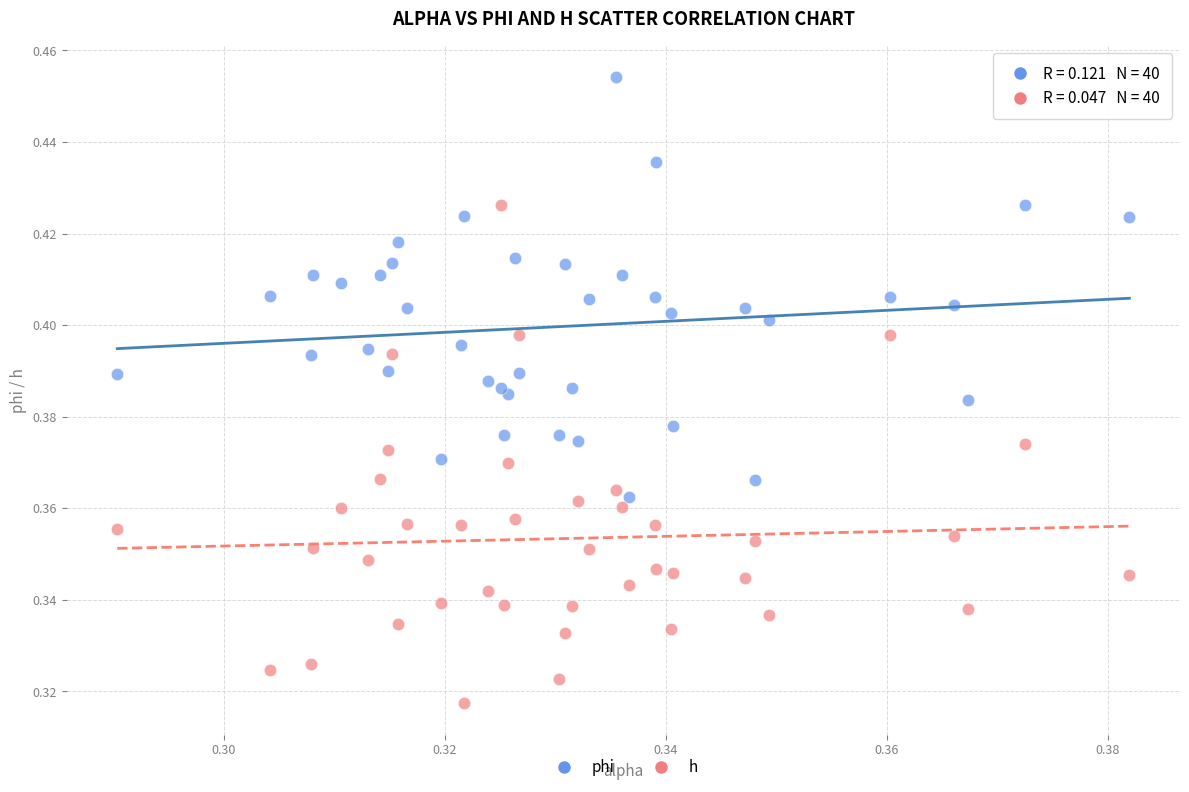

What are all the series names shown in the legend?

phi, h